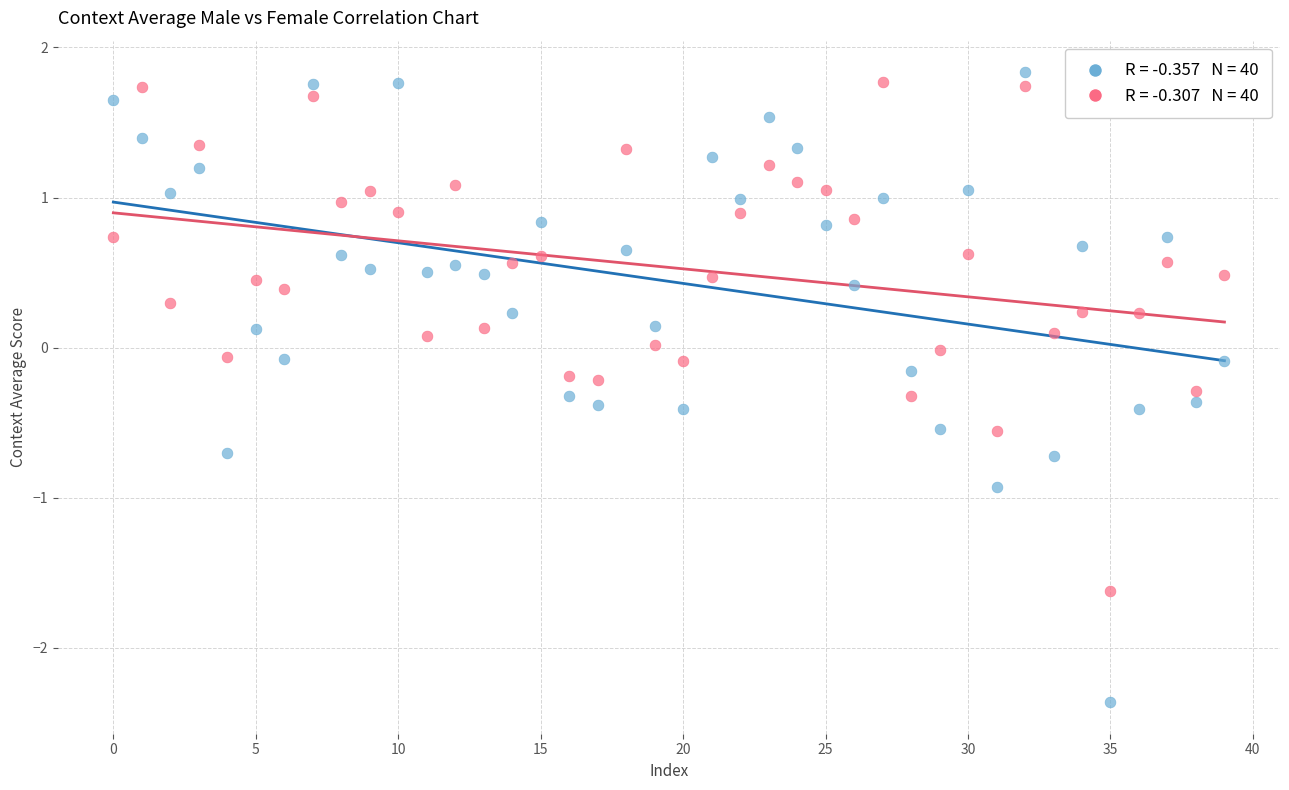

Across all data points, what is the range of Y values (max minus min)?

4.2